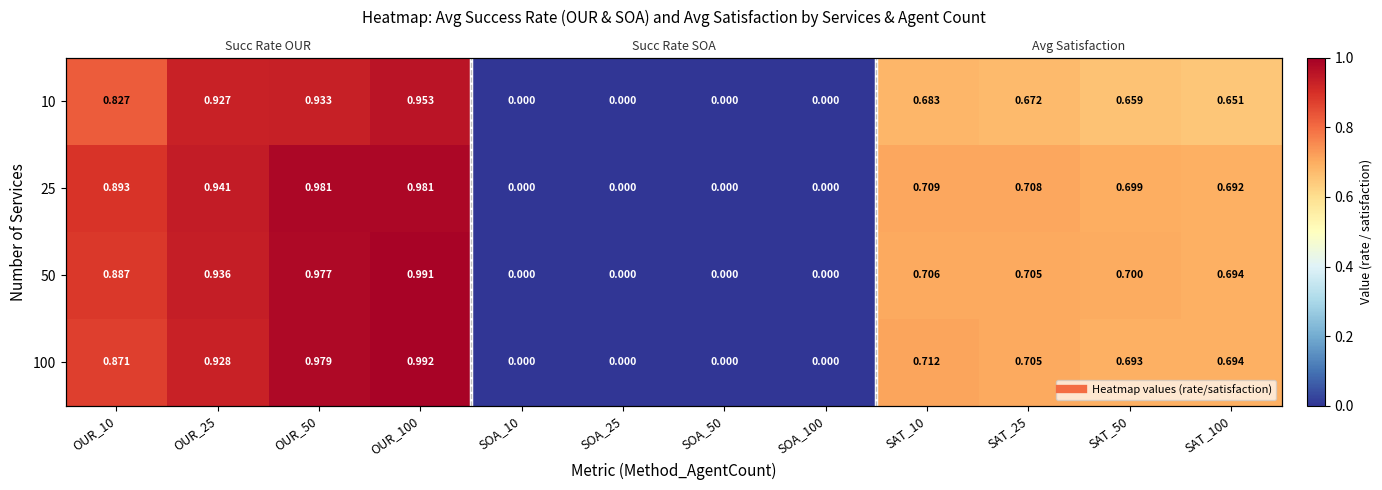

How many values in 25 are above zero?

8